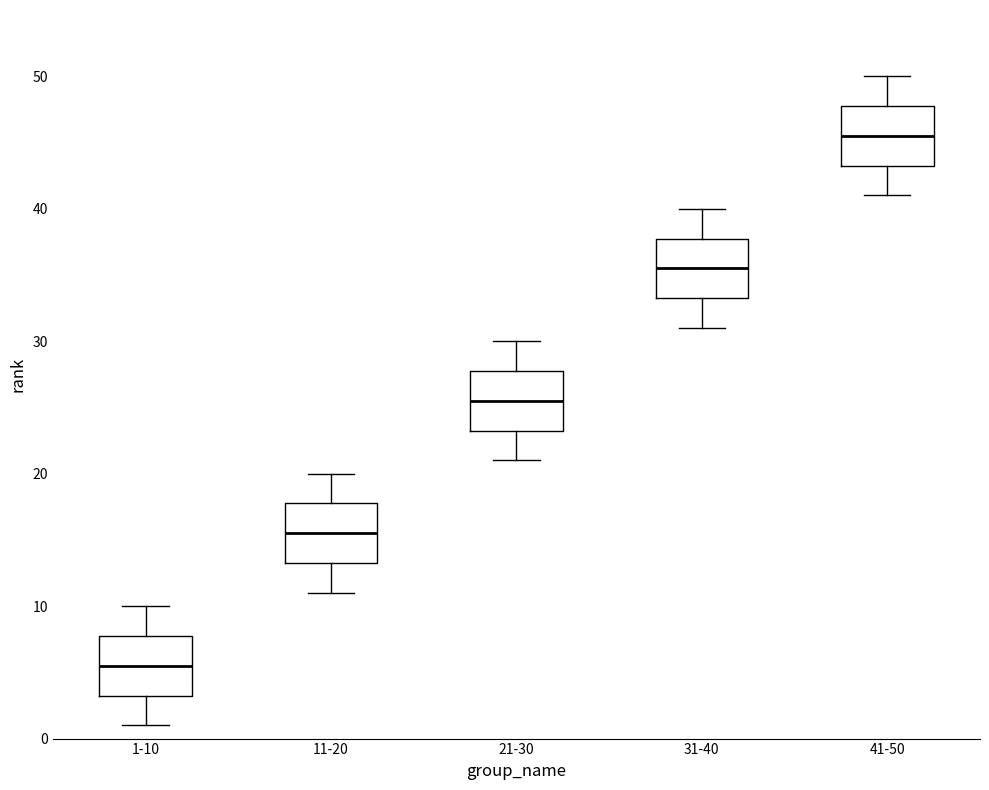

Where does the upper whisker of the box for 21-30 end on the y-axis? The values are not printed on the chart, so give them approximately, as read against the axis.

30